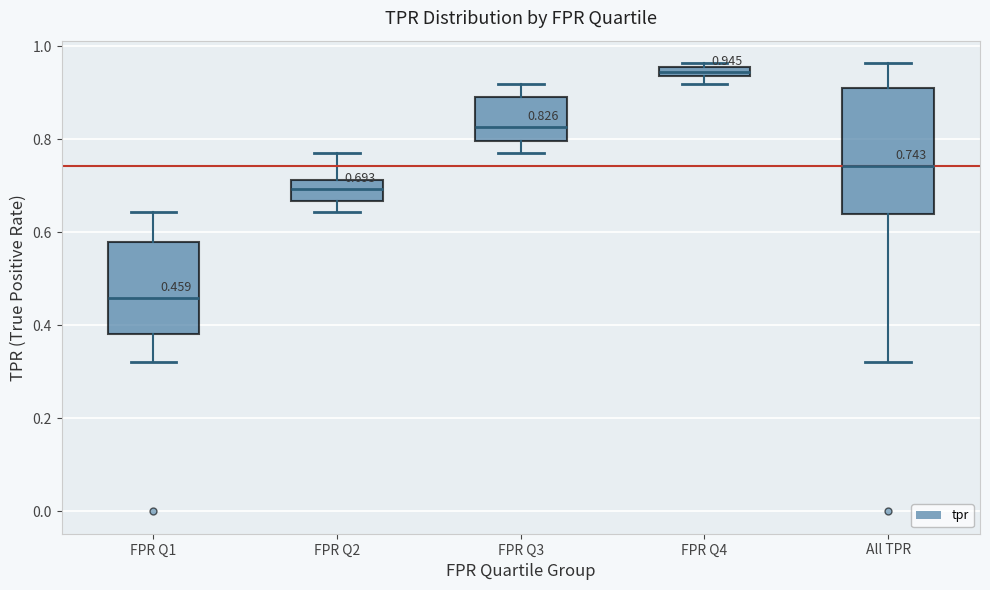

Which box has the lowest median line?

FPR Q1